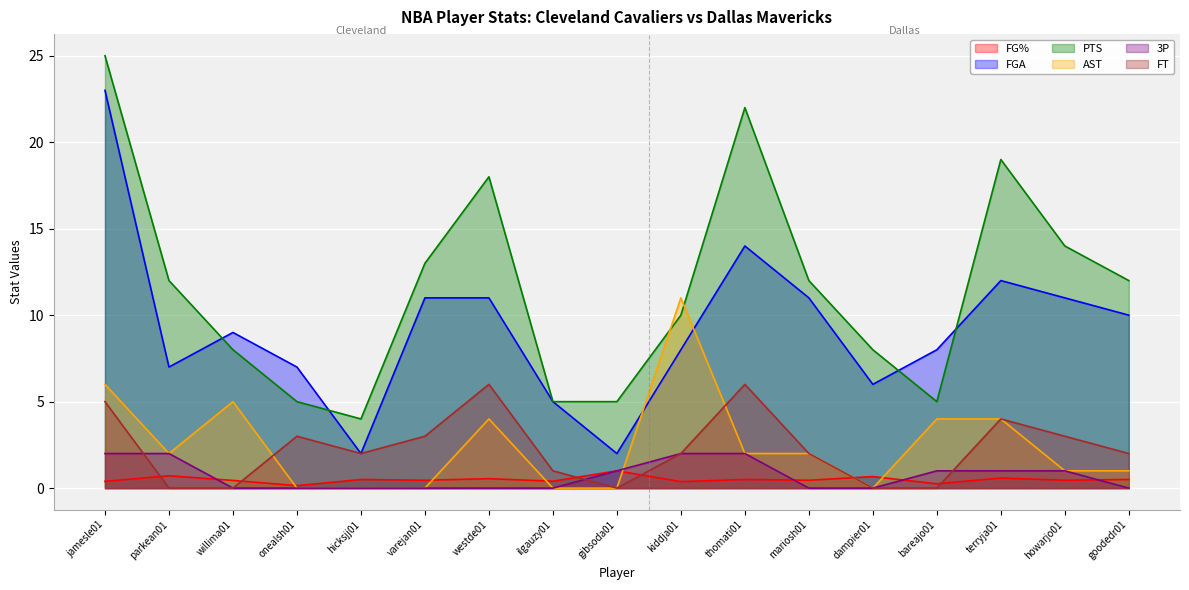

Which series has the largest range (max minus min)?

FGA